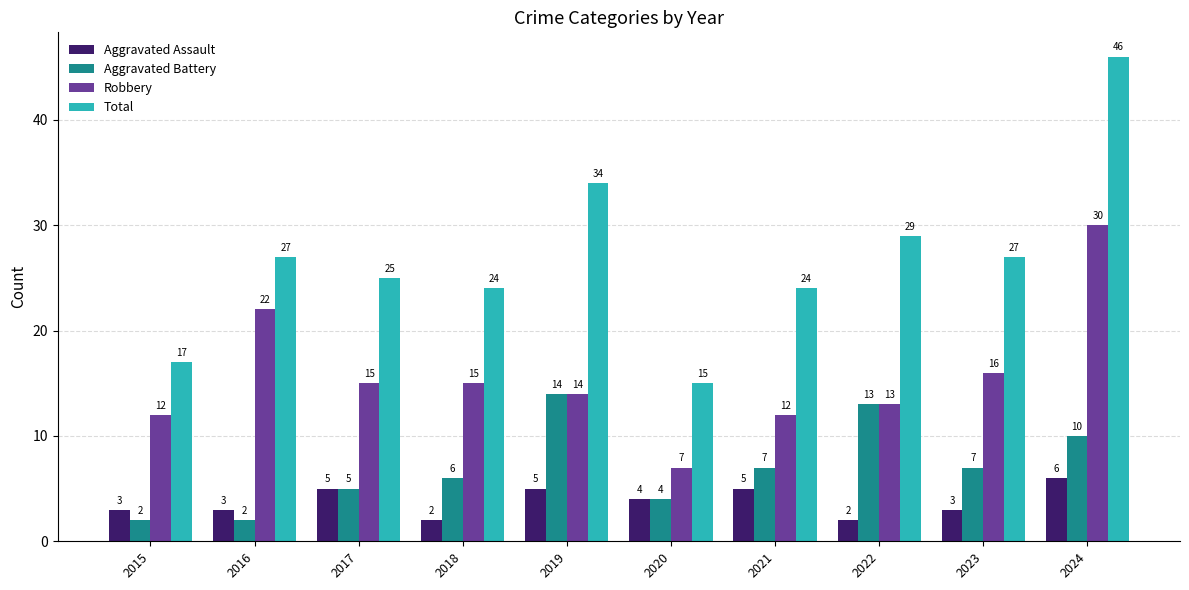

At which category is the sum across all series the highest?

2024